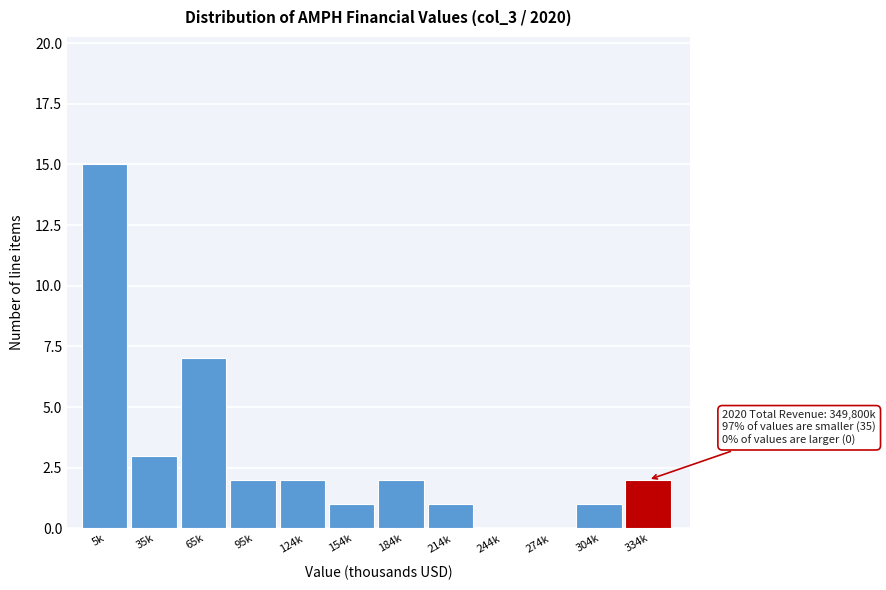

Reading left to right, list all the values displayed in this chart.

5k=15	35k=3	65k=7	95k=2	124k=2	154k=1	184k=2	214k=1	244k=0	274k=0	304k=1	334k=2